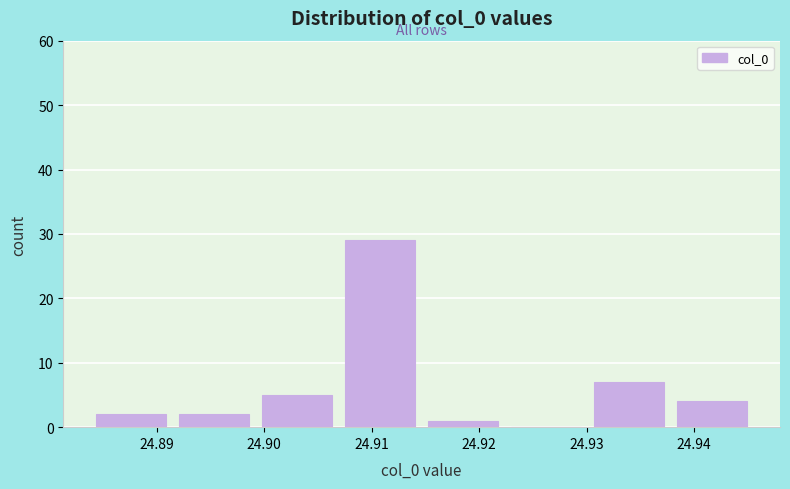

Reading left to right, list every bar in this chart as the range it spans on the x-axis followed by its height. Neither the bar edges nor the heights are printed on the chart, so give them approximately, as read against the axes.

24.884 to 24.892: 2
24.892 to 24.900: 2
24.900 to 24.908: 5
24.908 to 24.915: 29
24.915 to 24.923: 1
24.923 to 24.931: 0
24.931 to 24.938: 7
24.938 to 24.946: 4